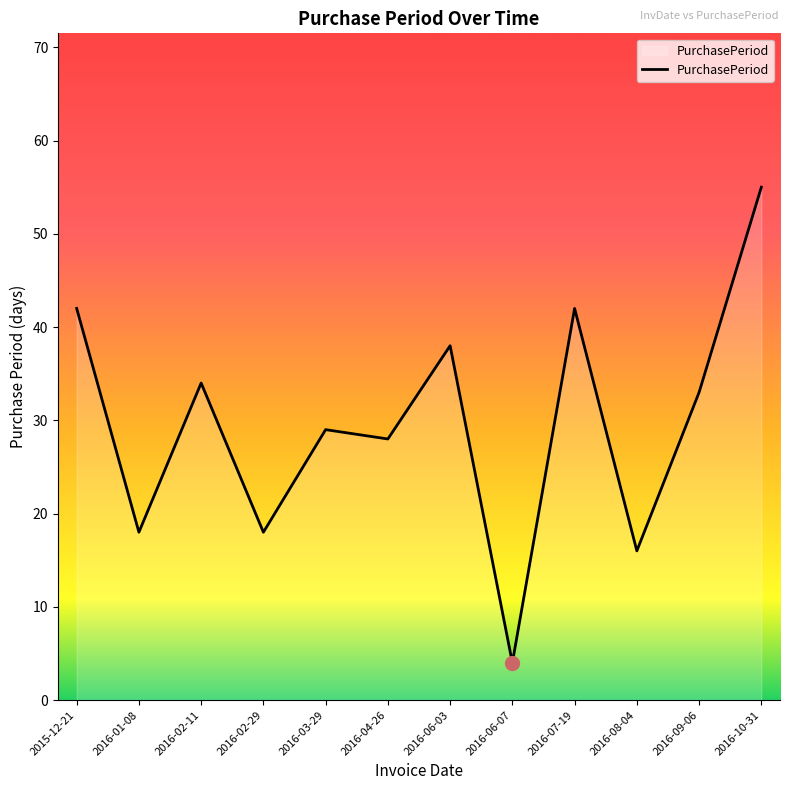

What position from the right is 2016-01-08?

11